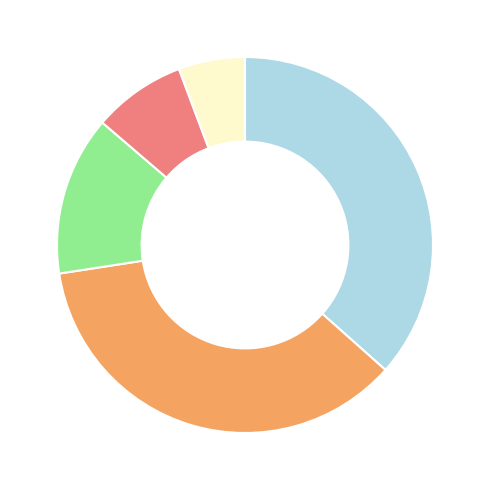

Does any single category account for the majority?

No